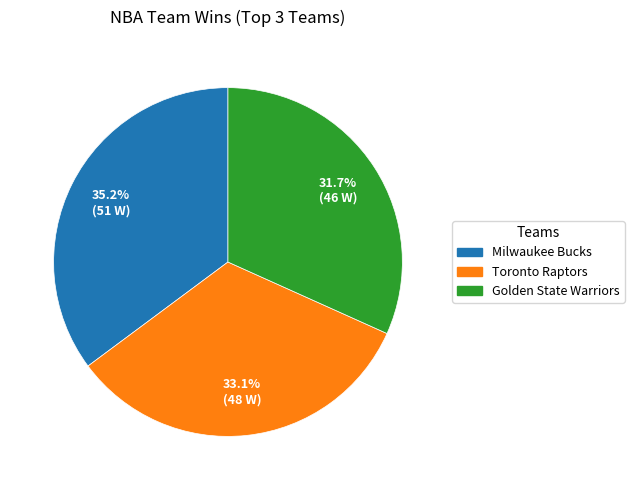

True or false: Toronto Raptors accounts for 33% of the total.

True